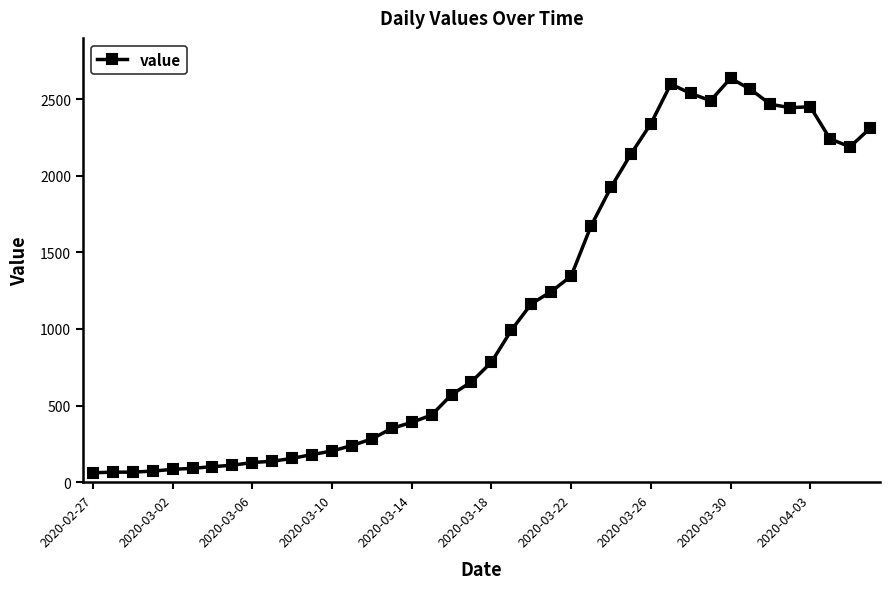

True or false: there are more than 0 points higher than both neighbors.

True